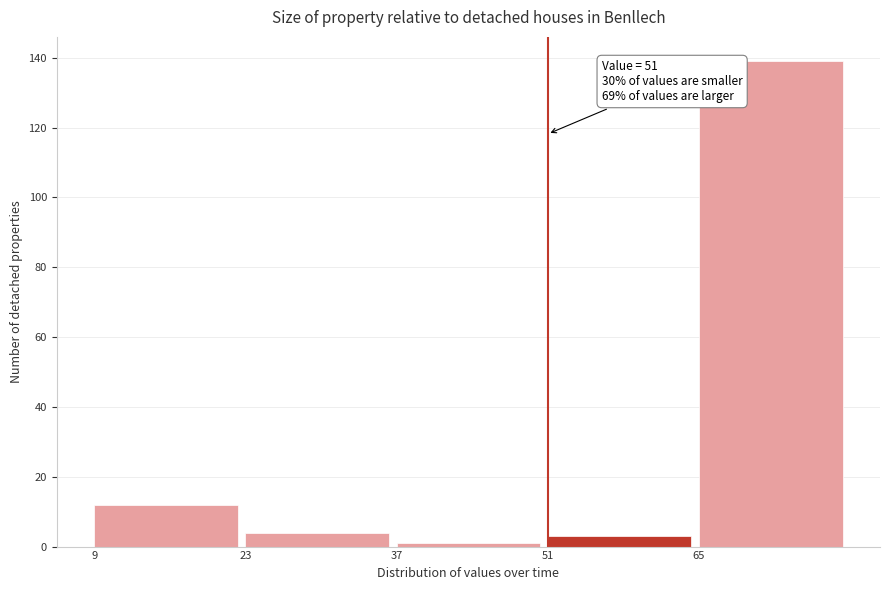

Over which range of the x-axis is the bar tallest?

65 to 79